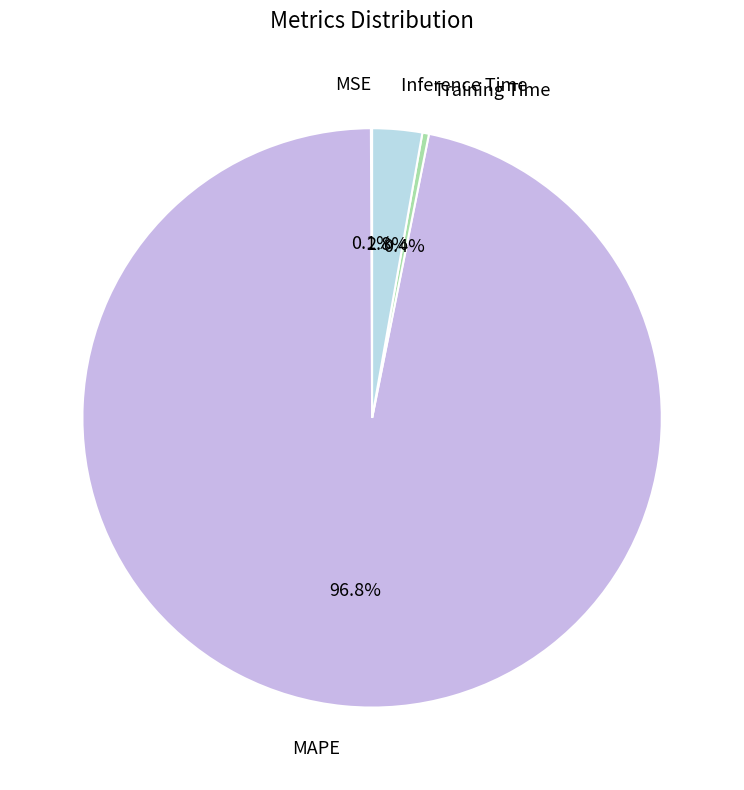

What percentage is the MAPE slice, to the nearest percent?

97%